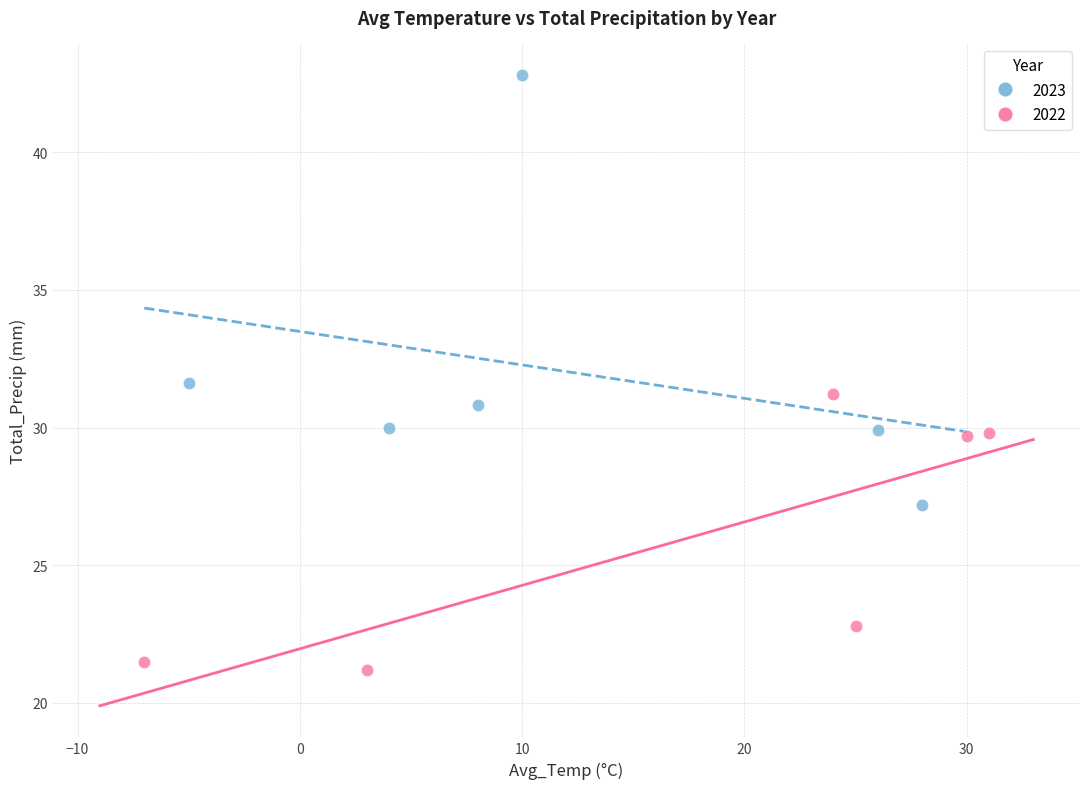

Which series has the widest spread of Y values?

2023